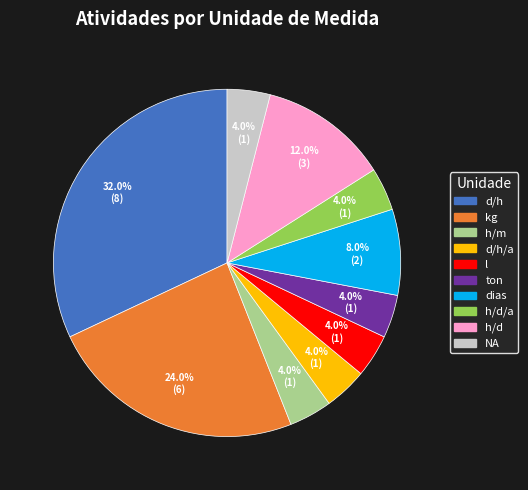

Count the number of slices in the pie.

10